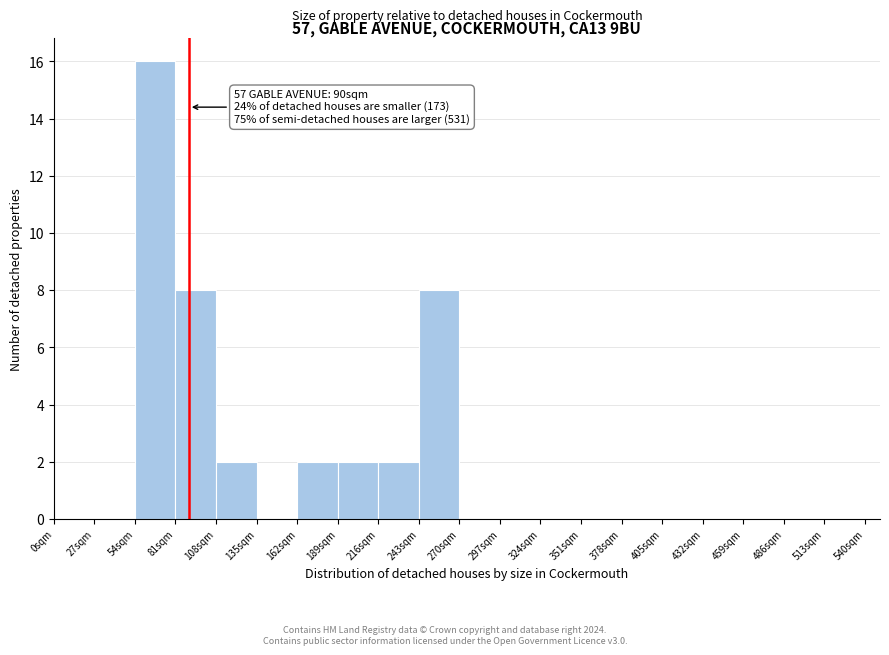

Over which range of the x-axis is the bar tallest?

54 to 81